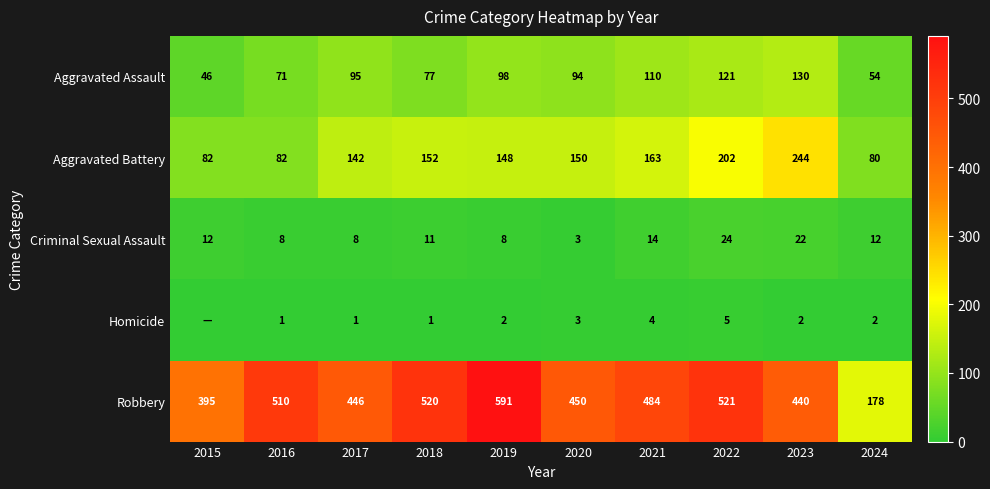

Is it true that Robbery equals 188 at 2021?

False